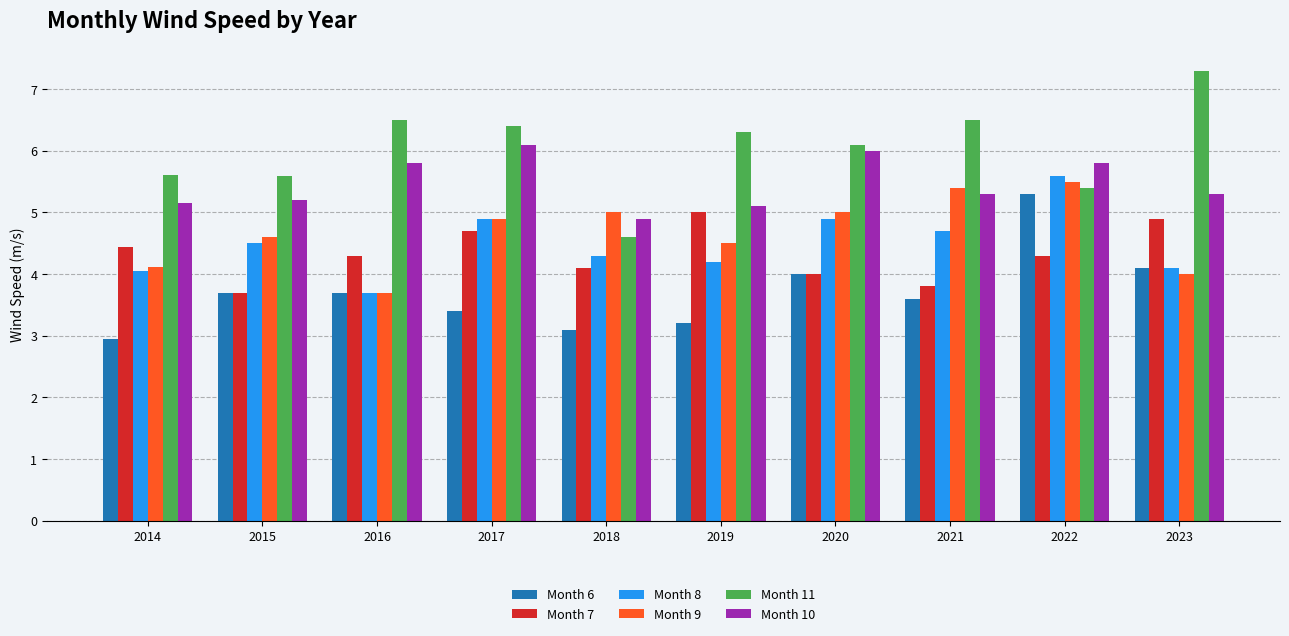

What is the difference between the second highest and second lowest values in the Month 6 series?

1.0